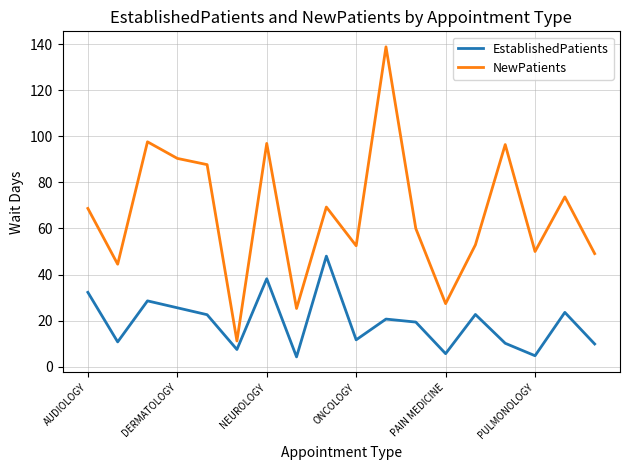

True or false: NewPatients has more than 1 interior local peaks.

True